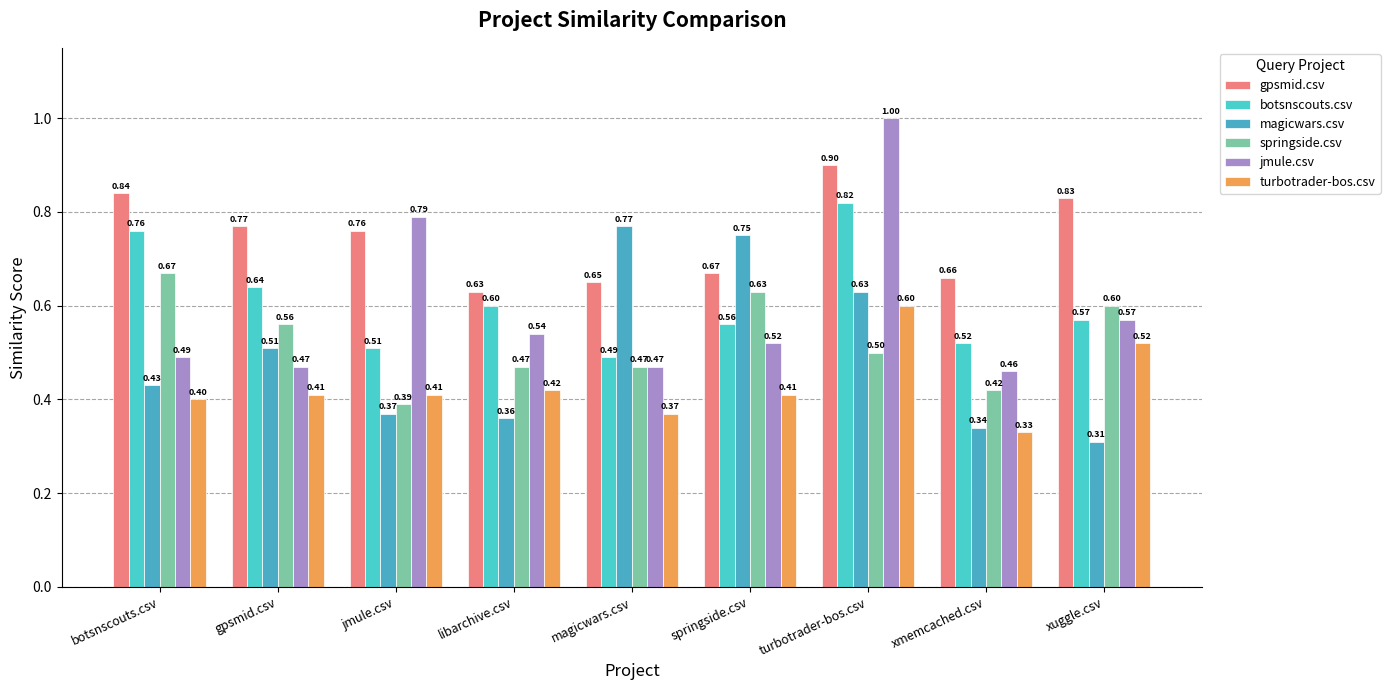

Where is springside.csv nearest to the value 0?

jmule.csv